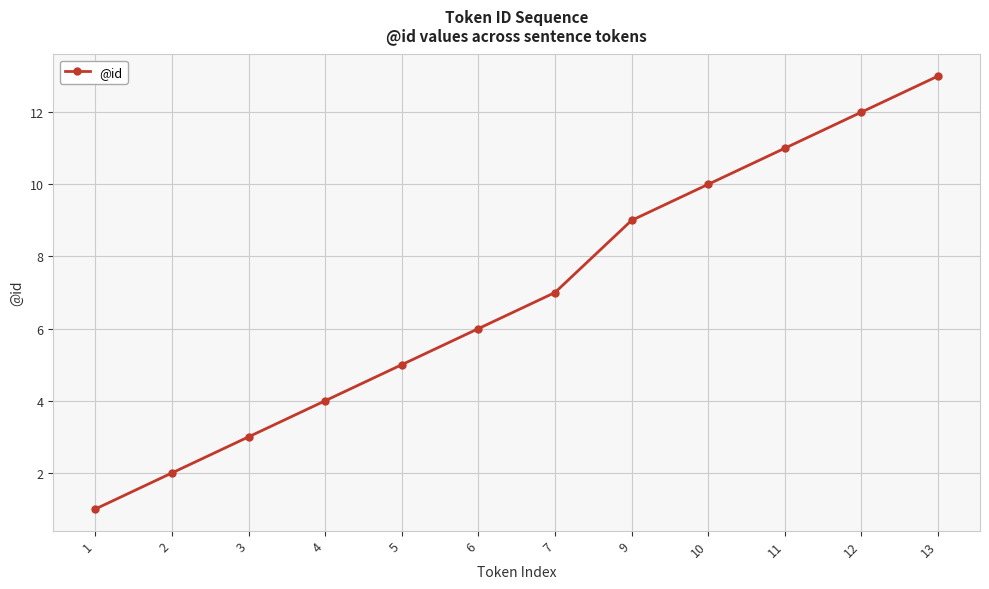

Rank the categories by value from highest to lowest.

13, 12, 11, 10, 9, 7, 6, 5, 4, 3, 2, 1